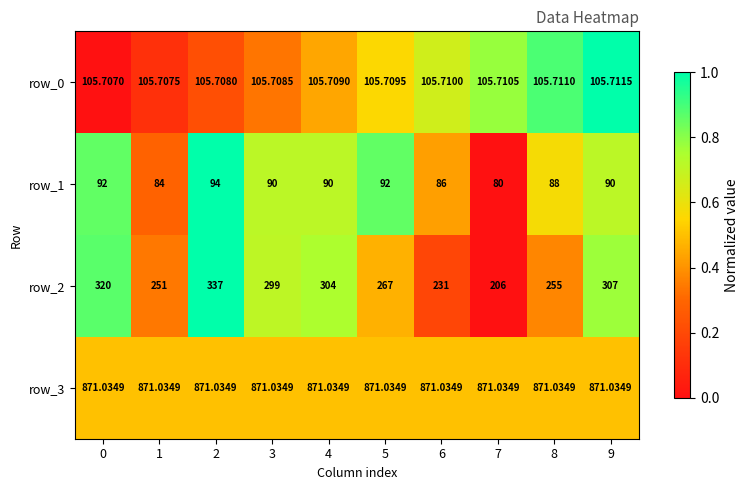

What is the total value across all series at 2?

1407.7